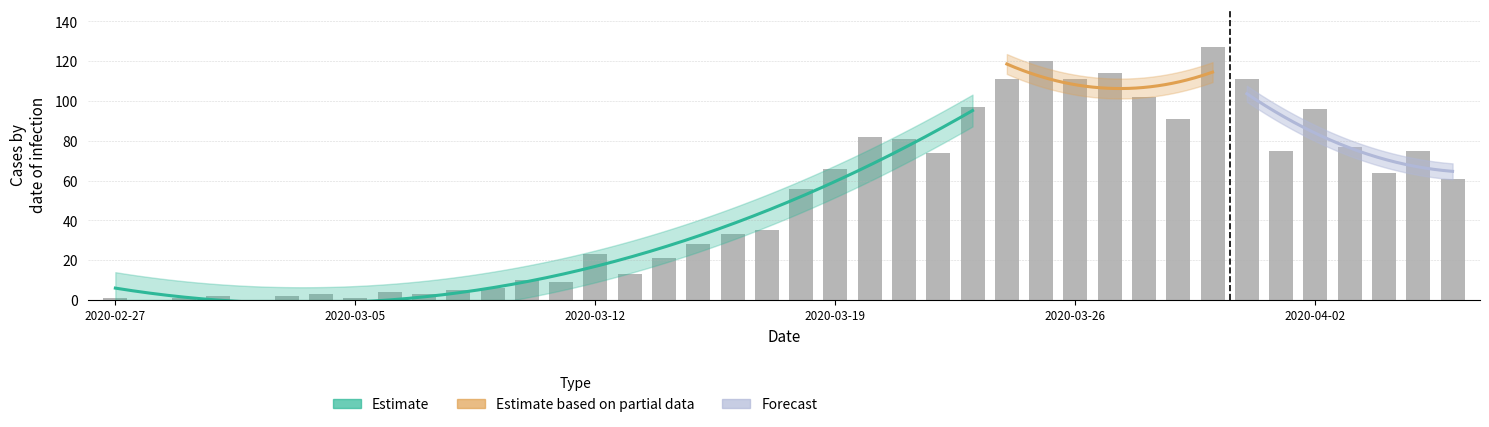

Reading right to left, what are all the values shown in this chart?

61	75	64	77	96	75	111	127	91	102	114	111	120	111	97	74	81	82	66	56	35	33	28	21	13	23	9	10	6	5	3	4	1	3	2	0	2	1	0	1